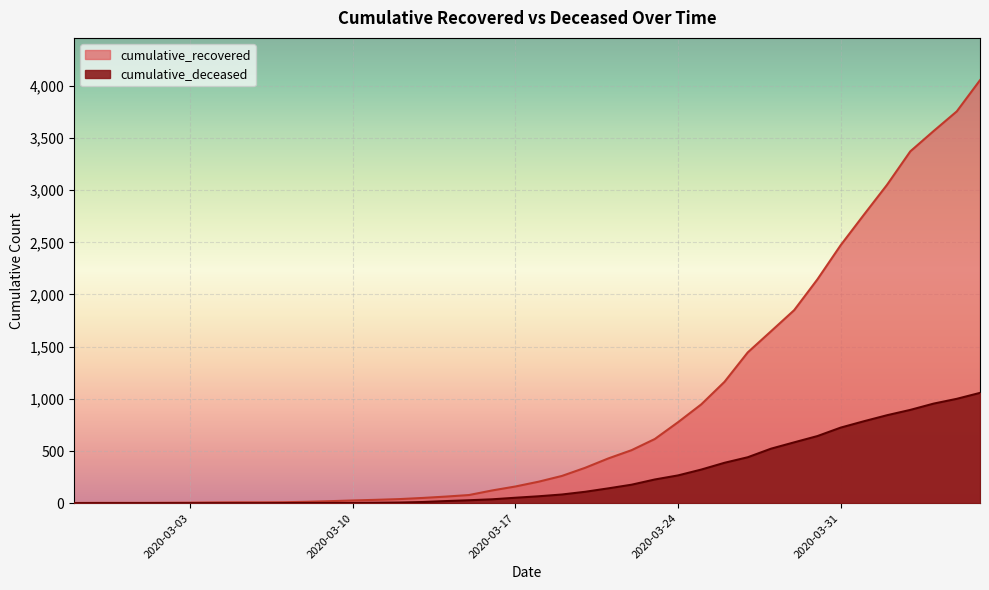

At which label does cumulative_deceased reach its peak?

2020-04-06